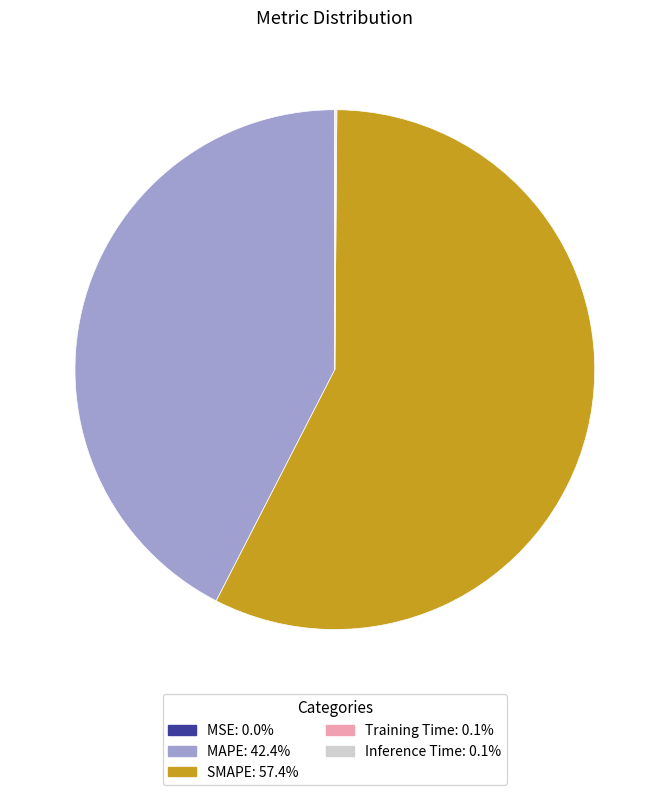

Which category has the biggest portion of the pie?

SMAPE